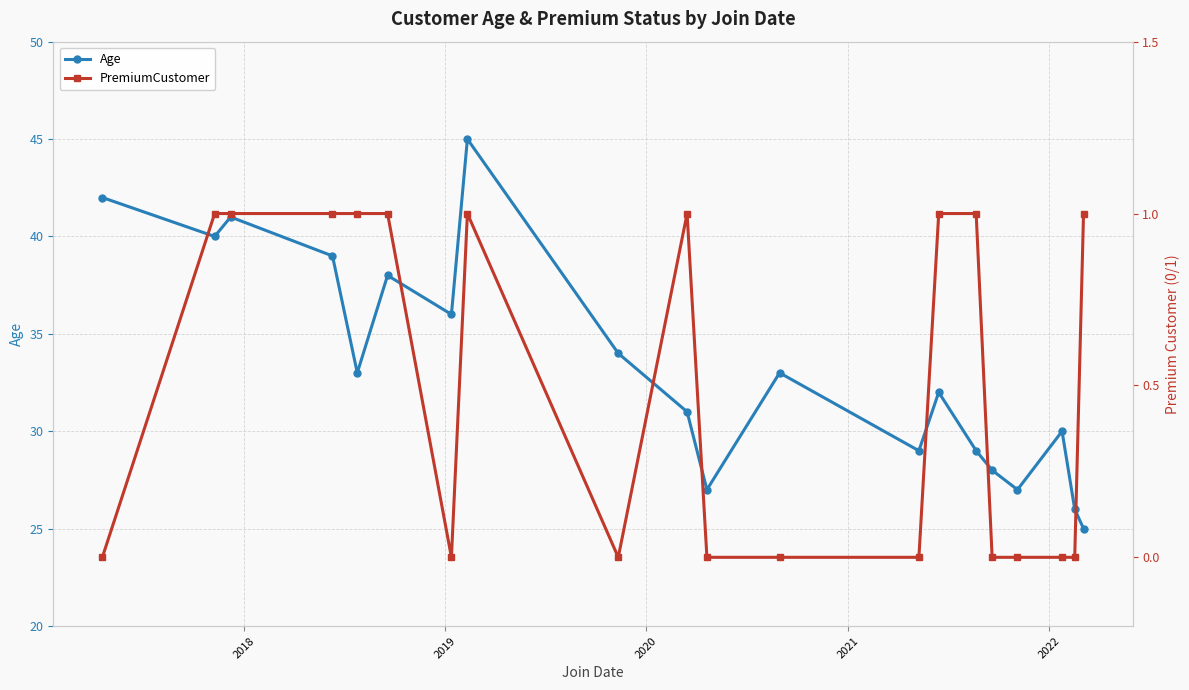

What is the difference between the maximum and minimum values in the PremiumCustomer series?

1